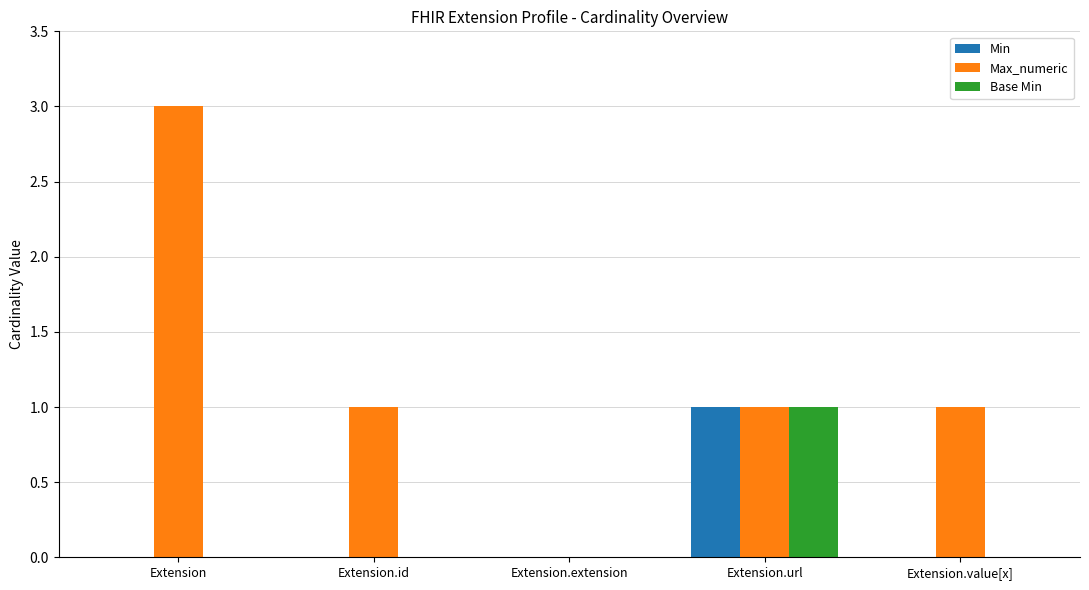

Is the value of Max_numeric at Extension.url greater than the value of Base Min at Extension.value[x]?

Yes